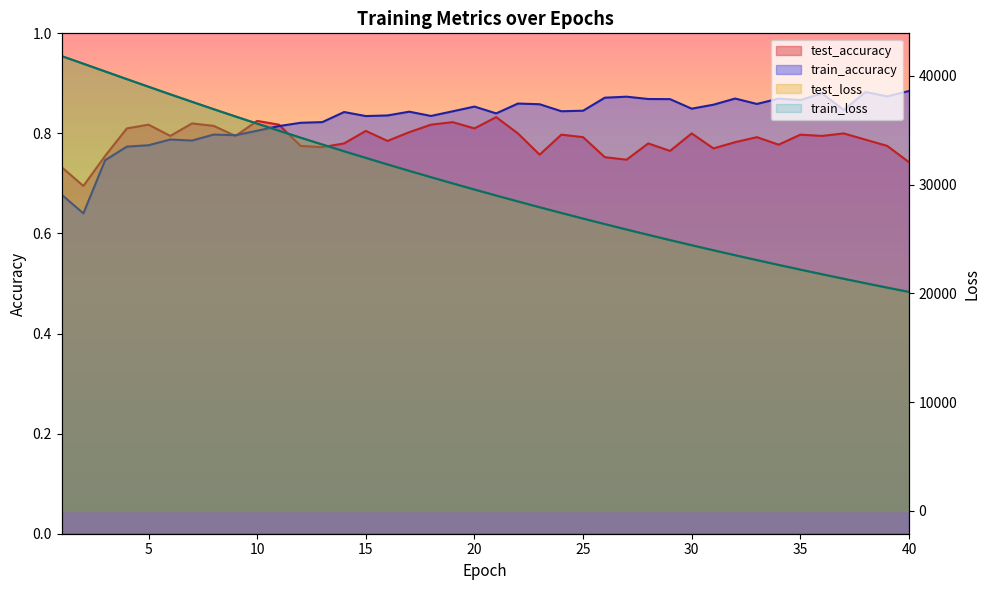

What is the difference between the train_loss values at 4 and 11?

4741.6